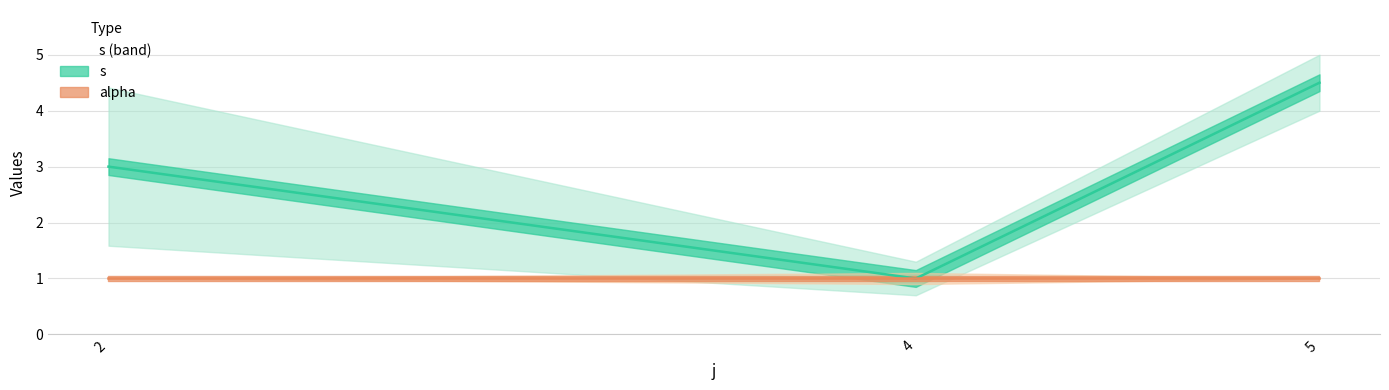

In s, how many points are lower than both neighbors (excluding endpoints)?

1